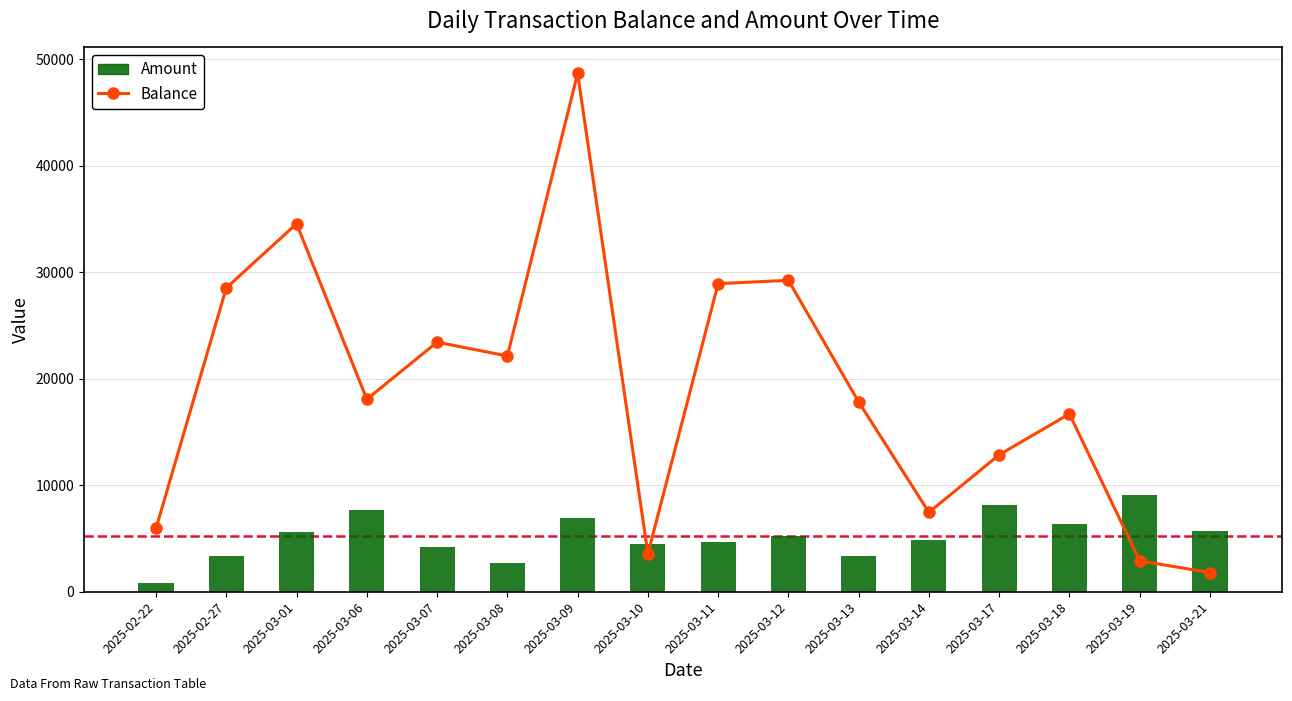

Reading left to right, extract all data points from this chart.

Balance: 5963	28535	34559	18076	23437	22140	48678	3564	28931	29243	17825	7455	12864	16700	2903	1796
Amount: 822	3366	5611	7711	4214	2679	6912	4486	4664	5280	3349	4841	8185	6324	9116	5659